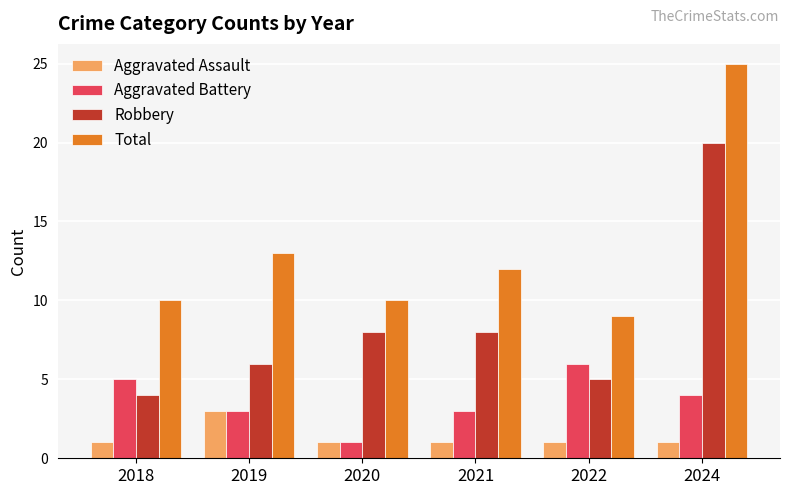

Reading left to right, what are all the values shown in this chart?

Aggravated Assault: 1	3	1	1	1	1
Aggravated Battery: 5	3	1	3	6	4
Robbery: 4	6	8	8	5	20
Total: 10	13	10	12	9	25